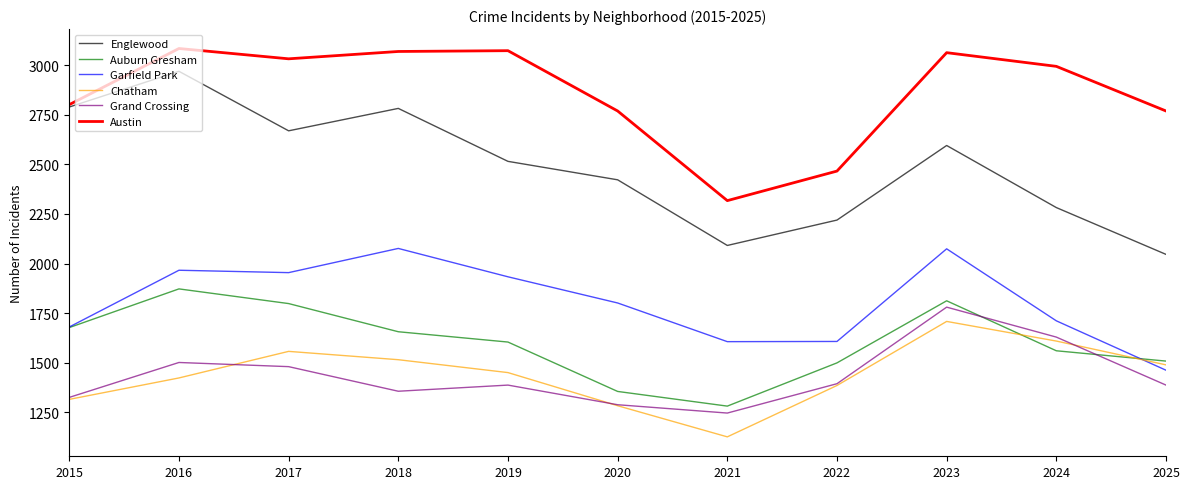

Is it true that Chatham equals 1283 at 2020?

True